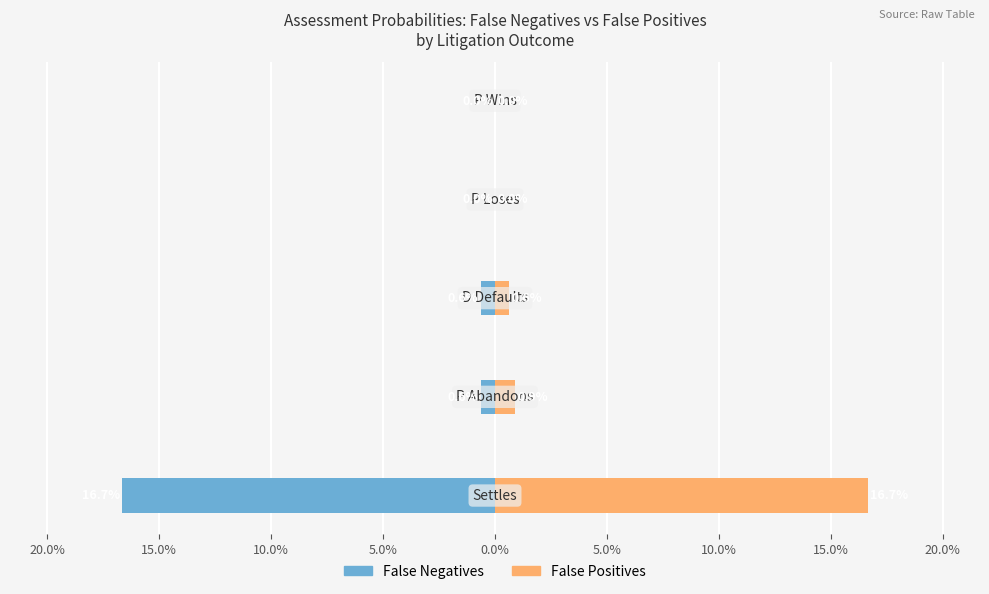

Does the chart contain stacked bars?

No